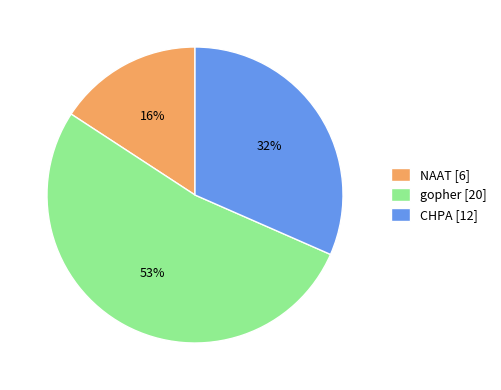

To the nearest percent, what percentage of the pie is CHPA?

32%